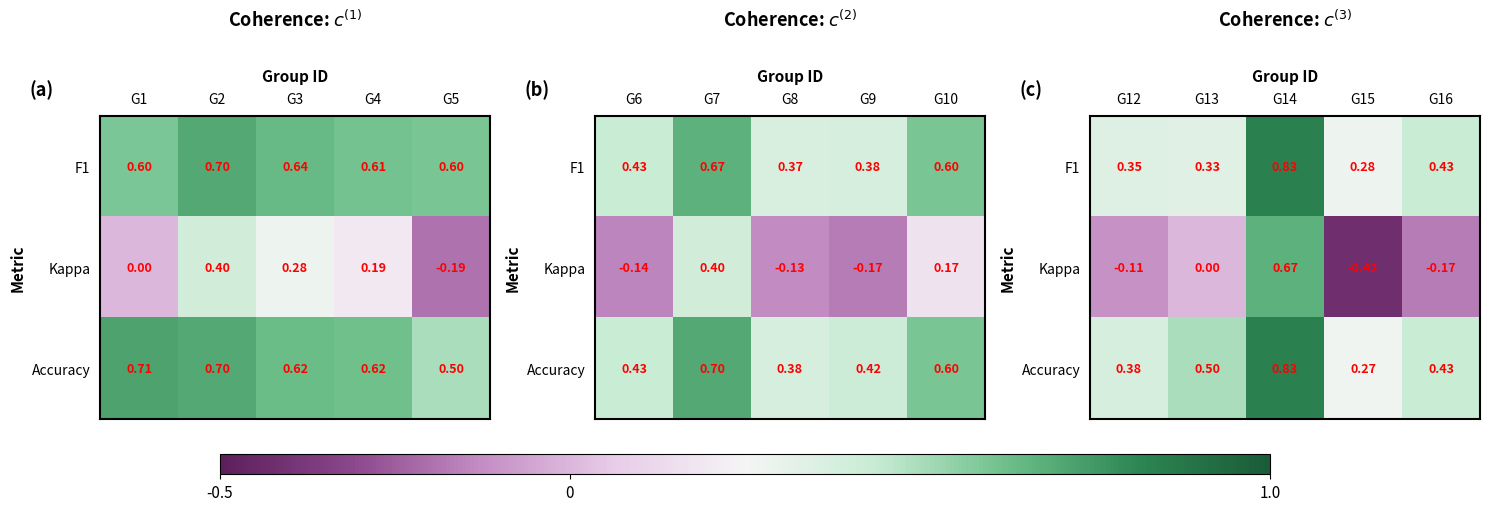

What is the maximum value for Accuracy?

0.8